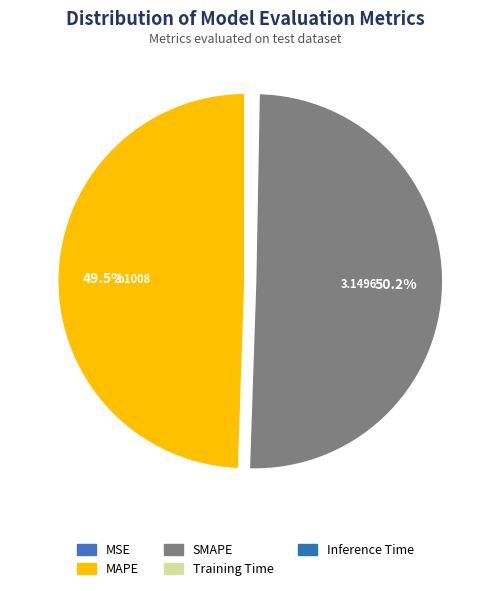

Which slice is the largest?

SMAPE